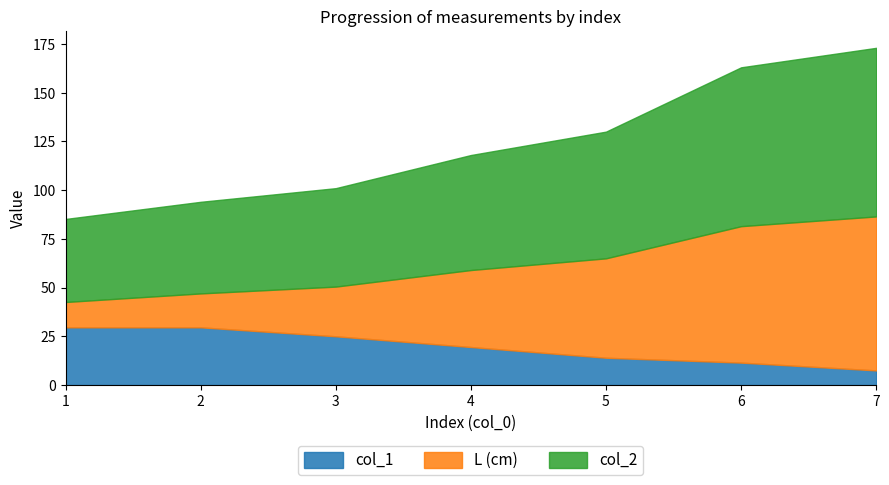

Reading left to right, list all the values displayed in this chart.

col_1: 29.6	29.6	25.0	19.5	14.0	11.5	7.5
L (cm): 42.6	47.0	50.5	59.0	65.0	81.5	86.5
col_2: 85.2	94.0	101.0	118.0	130.0	163.0	173.0